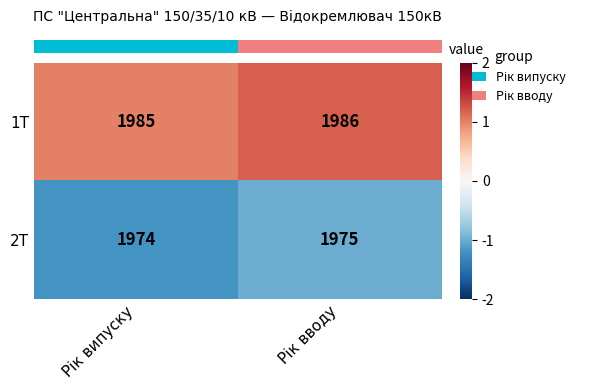

Which series has the largest total across all categories?

1Т